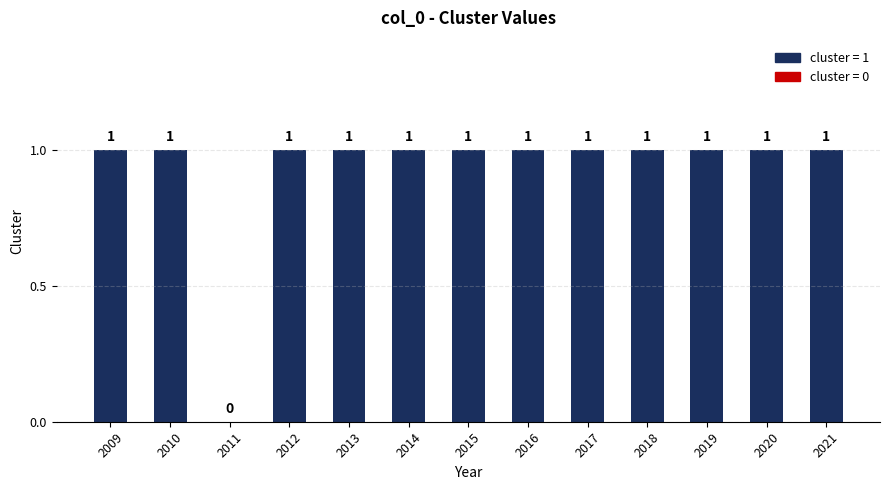

Are the bars grouped side by side (vs. stacked)?

No